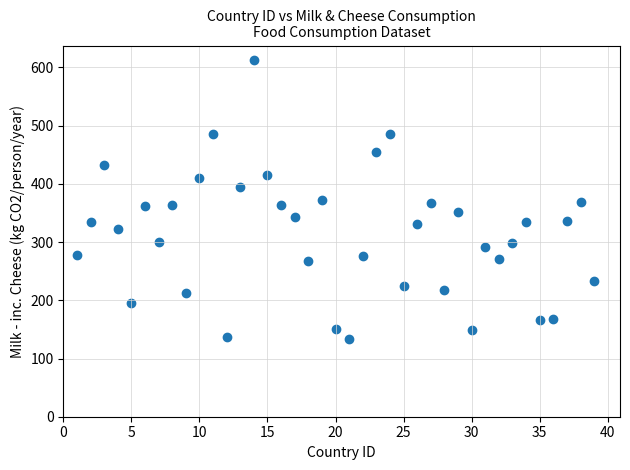

What is the range of X values (max minus min)?

38.0